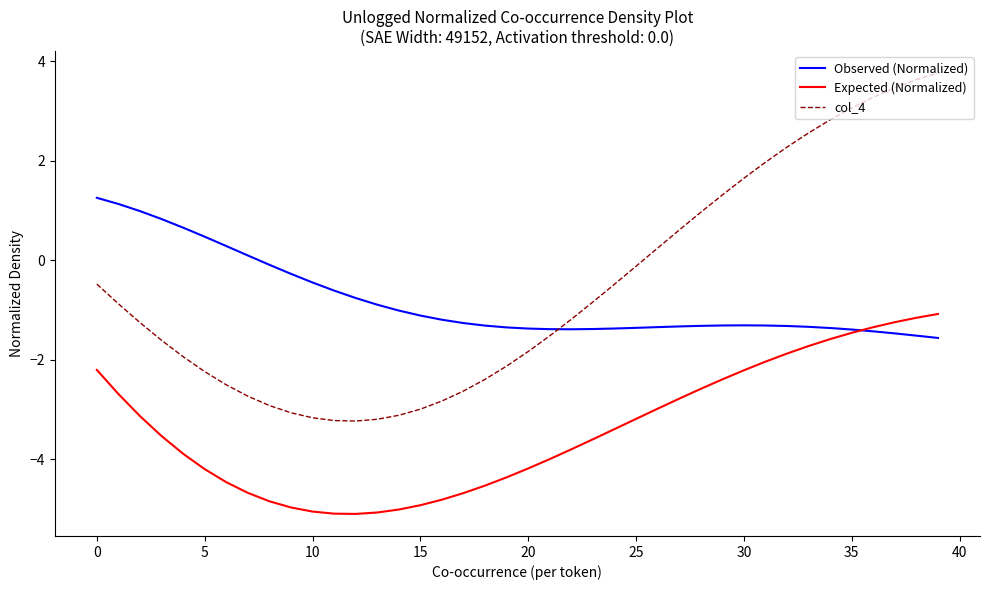

True or false: col_4 and Expected (Normalized) cross at least once.

False